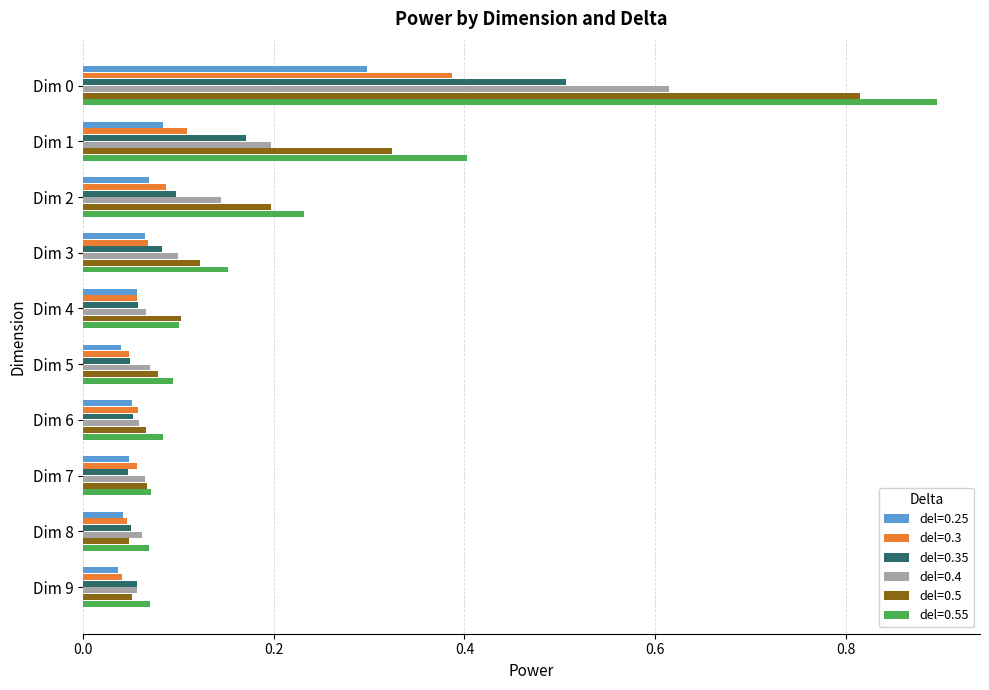

What is the maximum value for del=0.55?

0.9